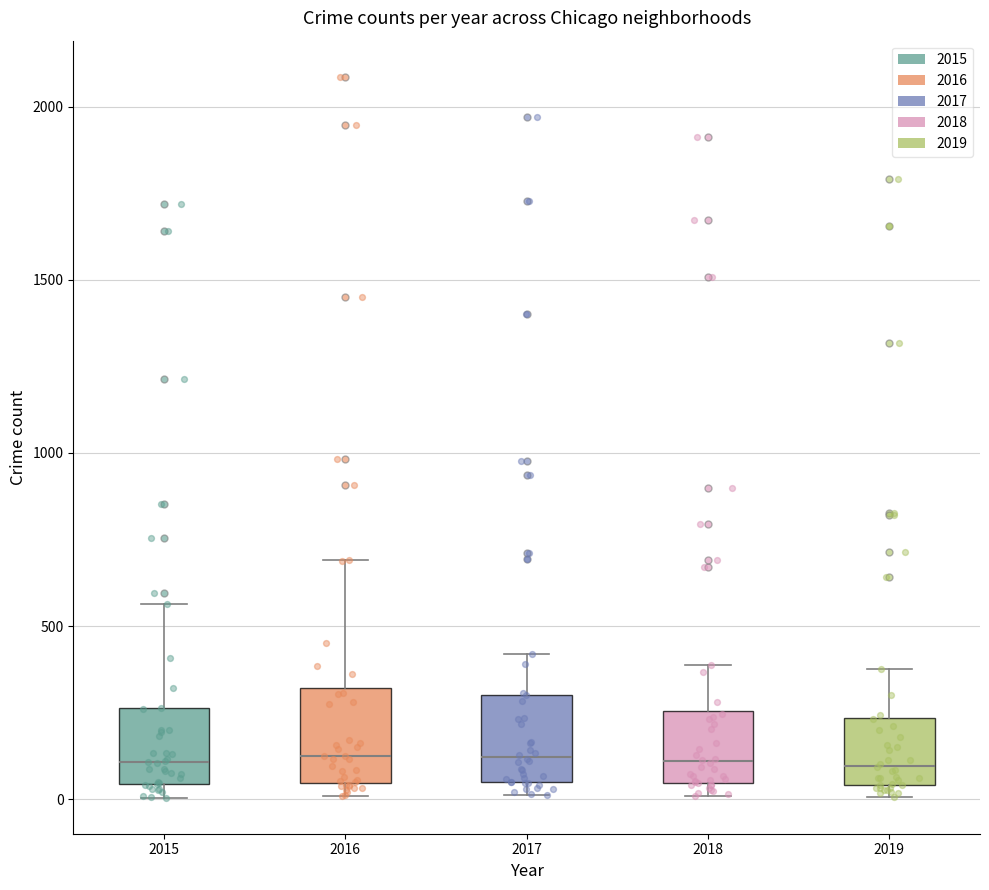

Reading left to right, read every box against the y-axis: the position of its median line, the range the box covers, and the ends of its whiskers. The values are not printed on the chart, so give them approximately, as read against the axis.

2015: median 100, box 50 to 250, whiskers 0 to 550
2016: median 150, box 50 to 300, whiskers 0 to 700
2017: median 100, box 50 to 300, whiskers 0 to 400
2018: median 100, box 50 to 250, whiskers 0 to 400
2019: median 100, box 50 to 250, whiskers 0 to 400